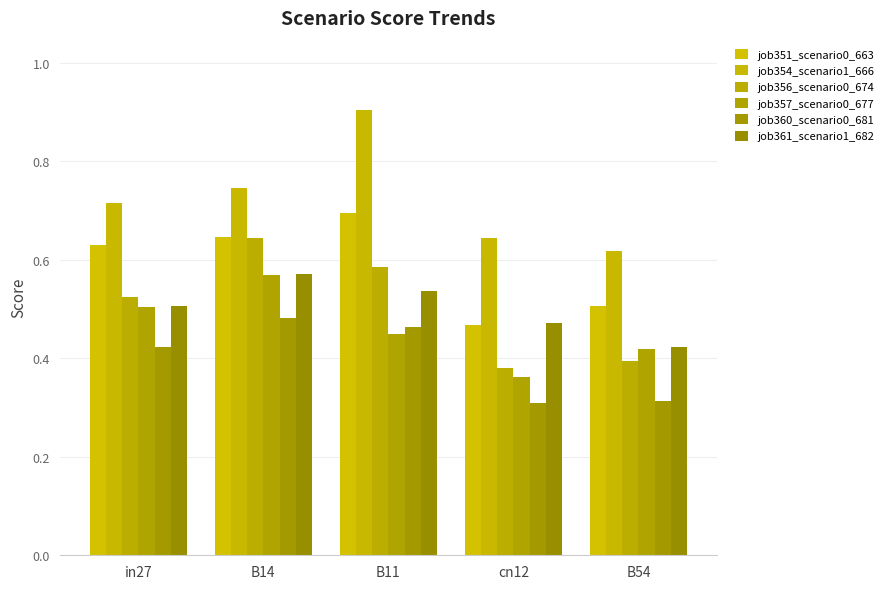

Which series has the largest range (max minus min)?

job354_scenario1_666